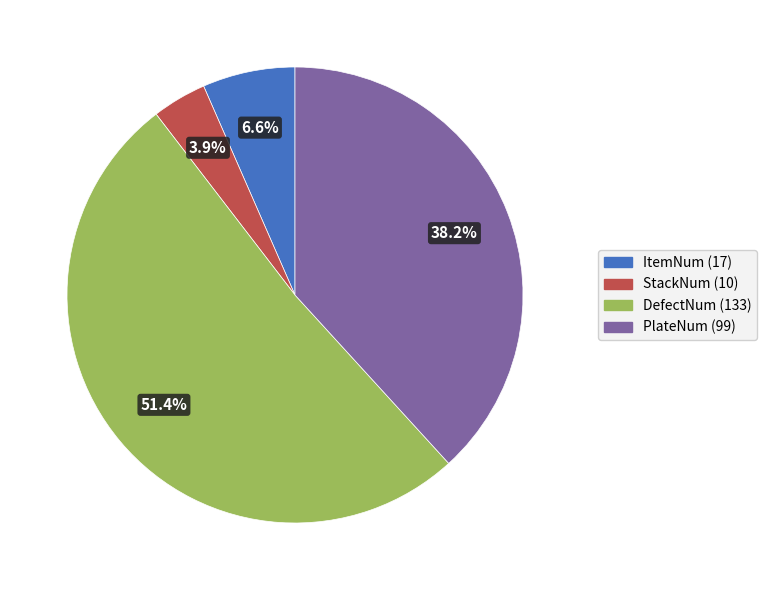

Does any single category account for the majority?

Yes